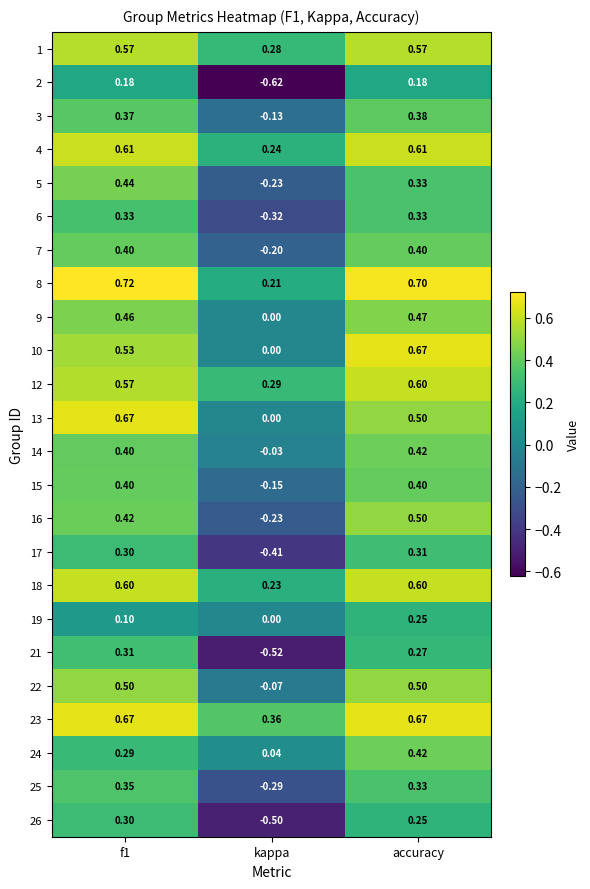

Is the value of 15 at f1 greater than the value of 3 at accuracy?

Yes